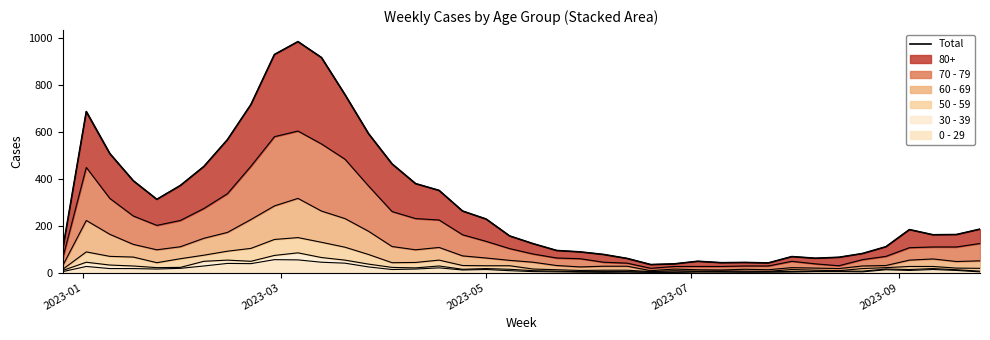

Reading left to right, transcribe all the data shown in this chart.

100	686	507	391	312	371	452	566	716	929	984	916	758	592	463	379	350	262	228	156	123	94	88	77	60	34	37	48	42	43	41	68	61	65	81	110	183	161	162	185